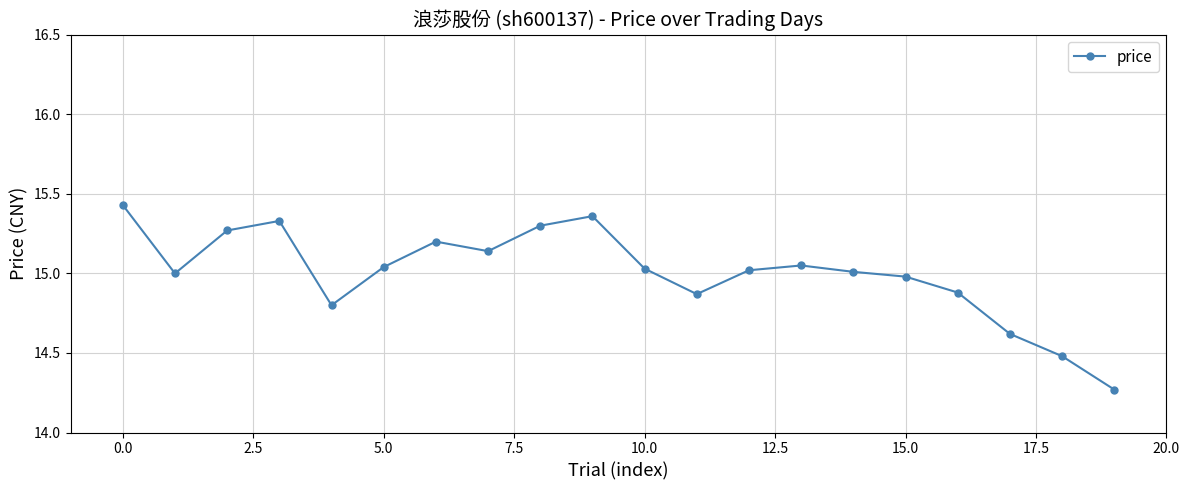

What is the sum of all values?

300.1